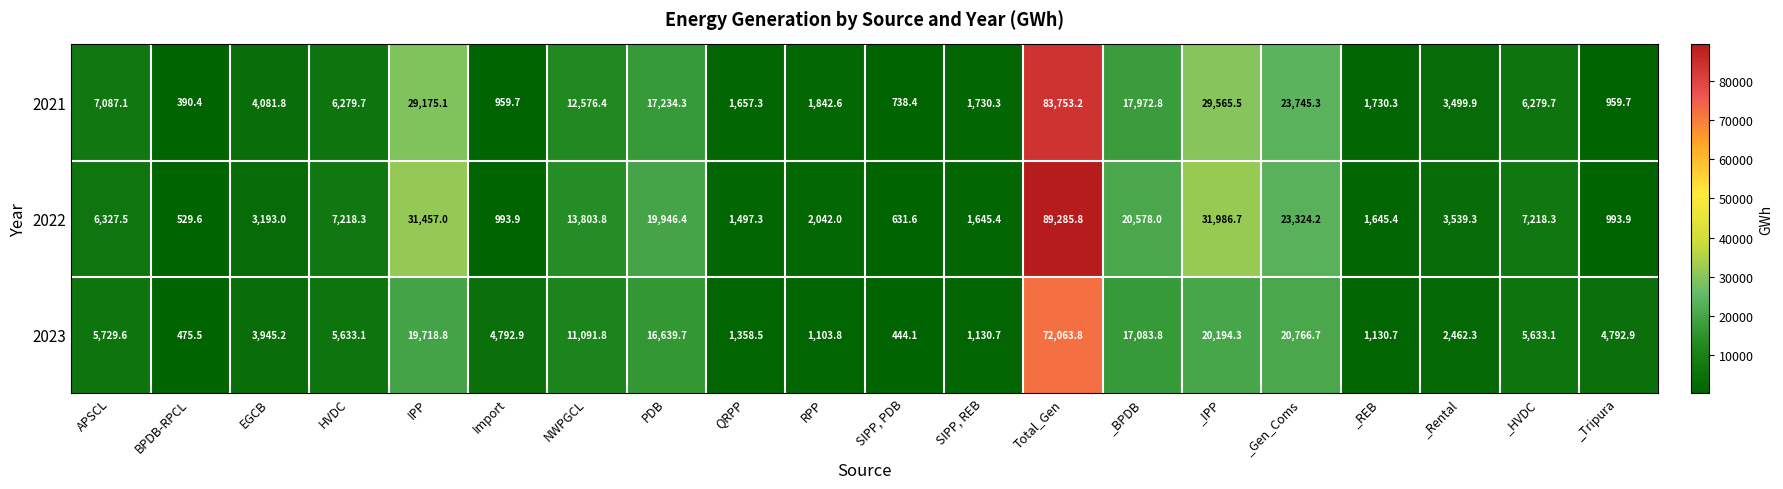

Which series has the widest spread of values?

2022